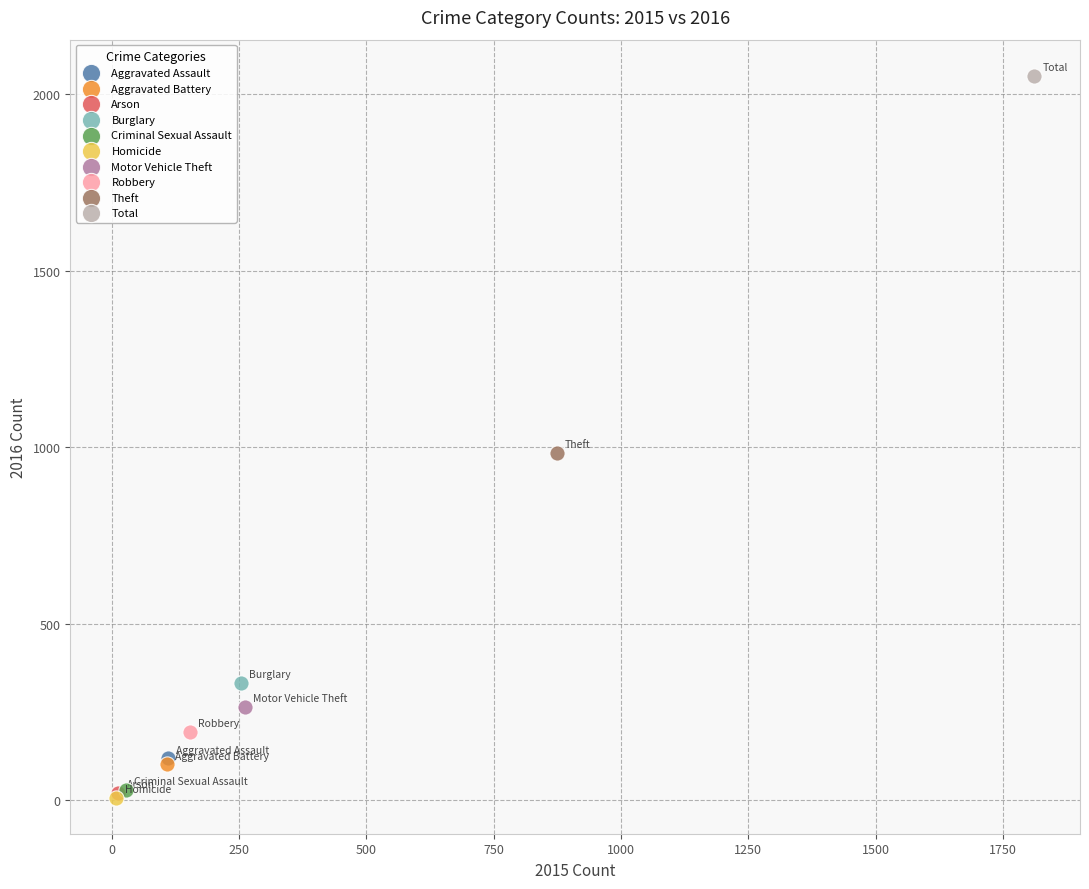

What are all the series names shown in the legend?

Aggravated Assault, Aggravated Battery, Arson, Burglary, Criminal Sexual Assault, Homicide, Motor Vehicle Theft, Robbery, Theft, Total